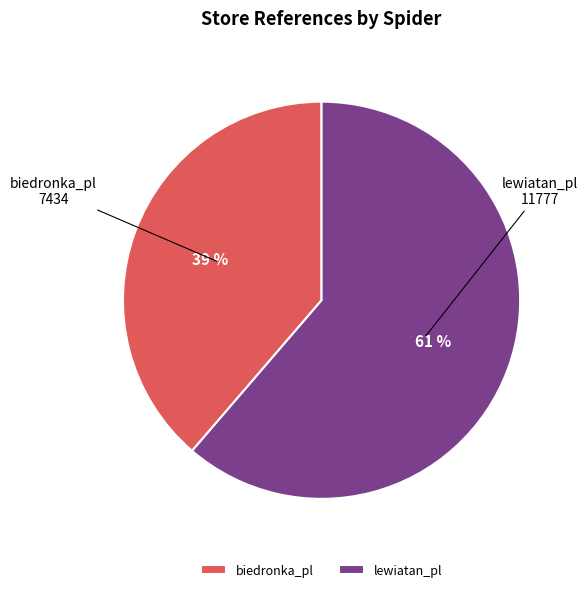

Does any single category account for the majority?

Yes